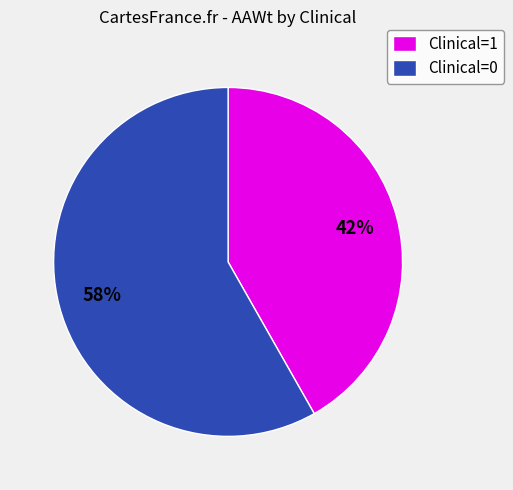

Is there a majority slice in this chart?

Yes